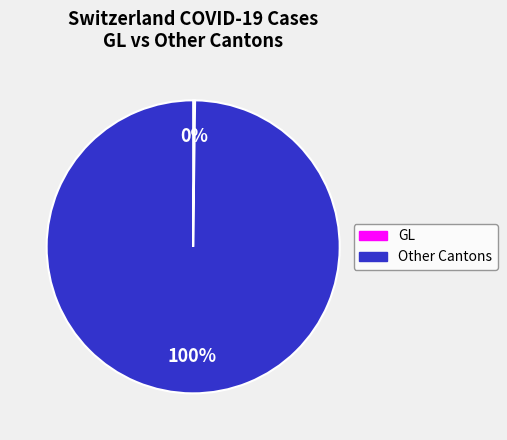

Is there any slice that represents more than half of the pie?

Yes